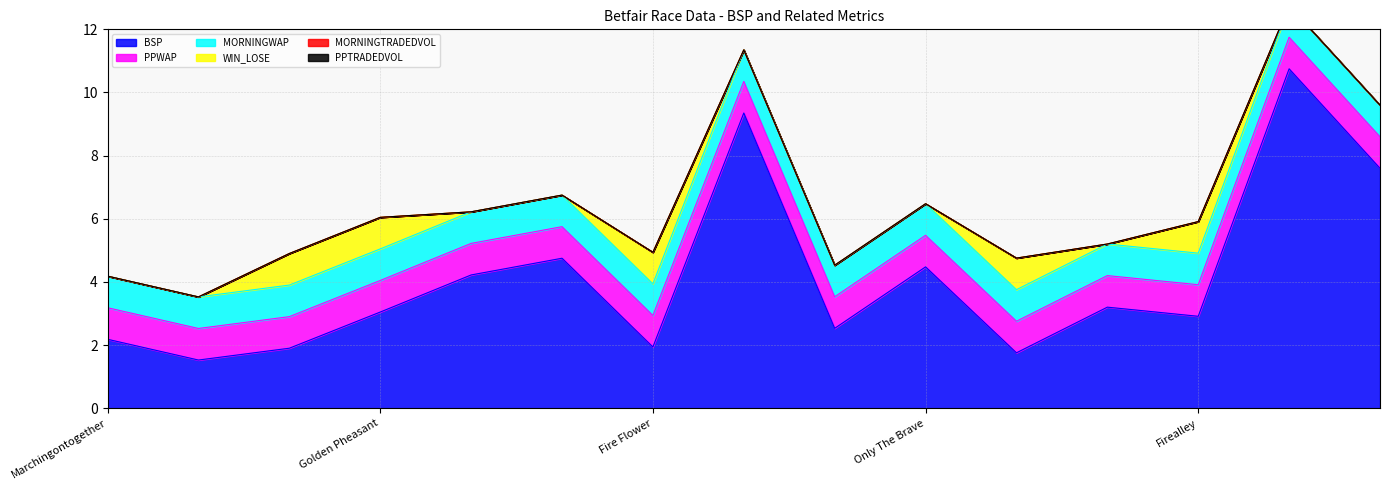

What is the spread (max minus min) of values at Matterhorn?

1.5